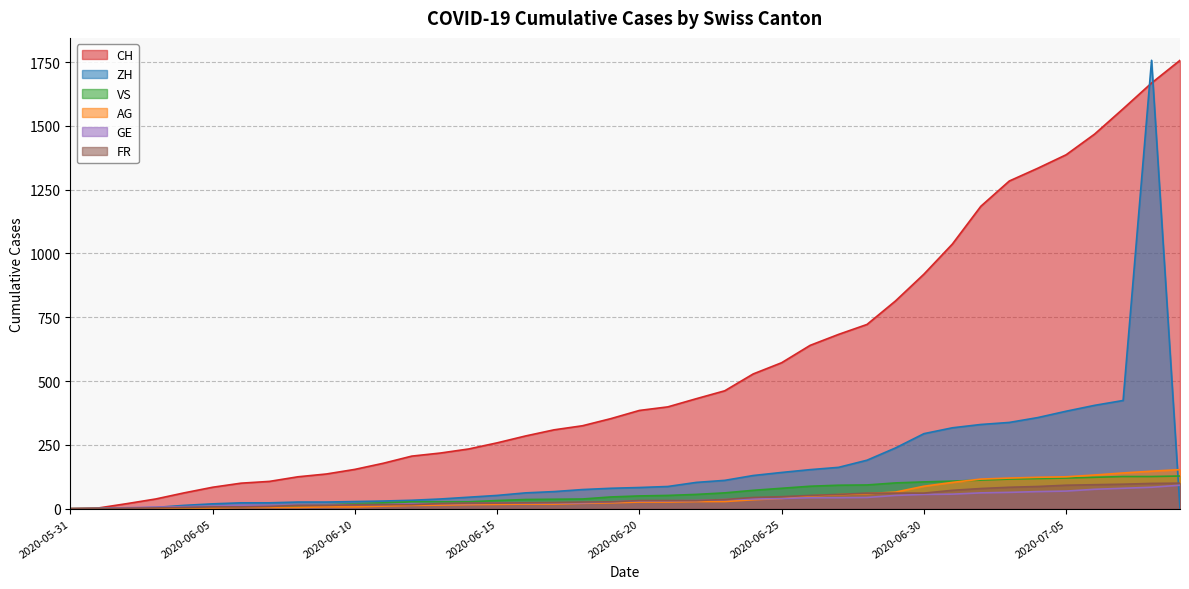

The value of ZH at 2020-07-08 is 1757. True or false?

True